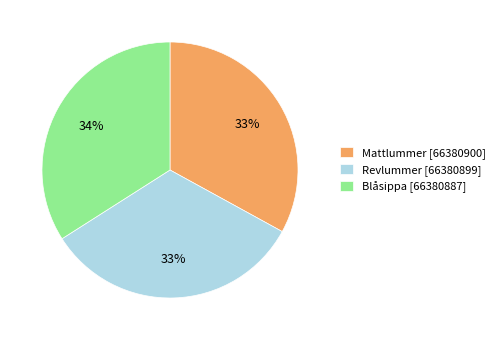

To the nearest percent, what is the combined percentage of Mattlummer [66380900] and Blåsippa [66380887]?

67%